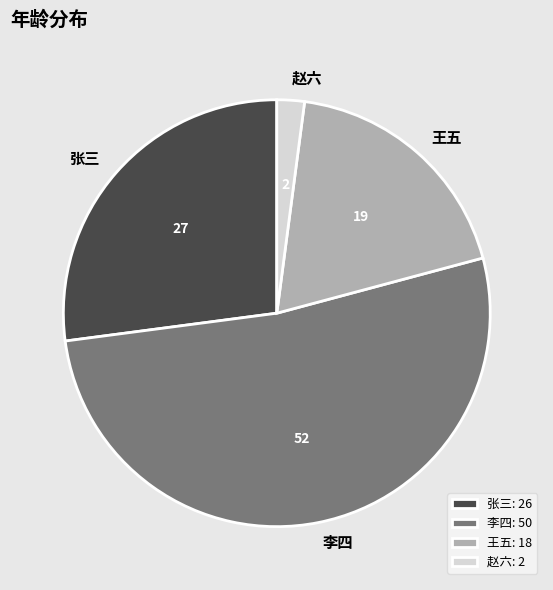

True or false: 赵六 accounts for 15% of the total.

False